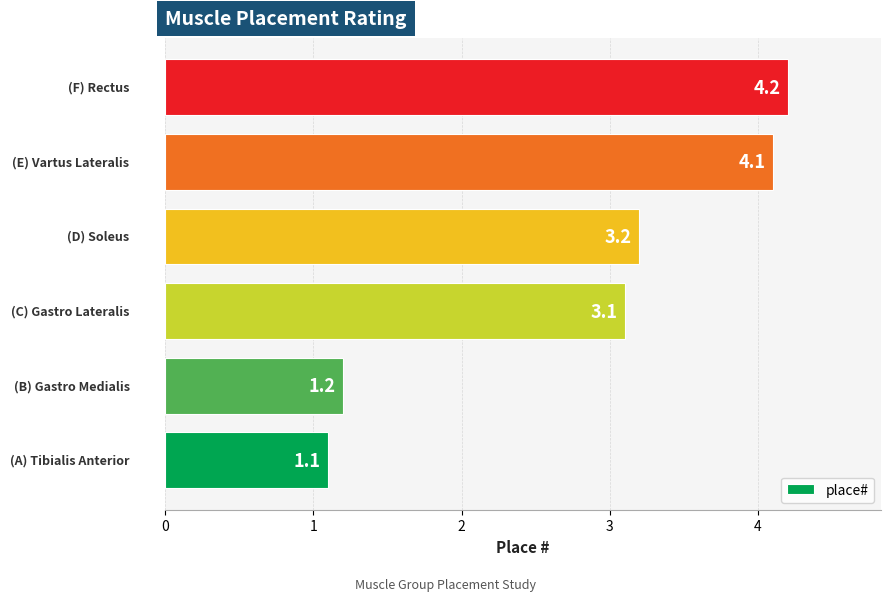

What is the minimum value shown in the chart?

1.1